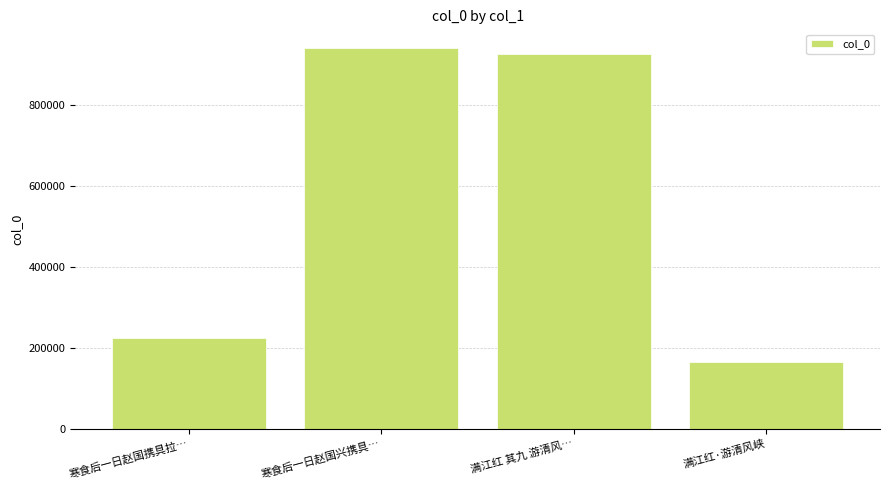

How many data points does each series have?

4